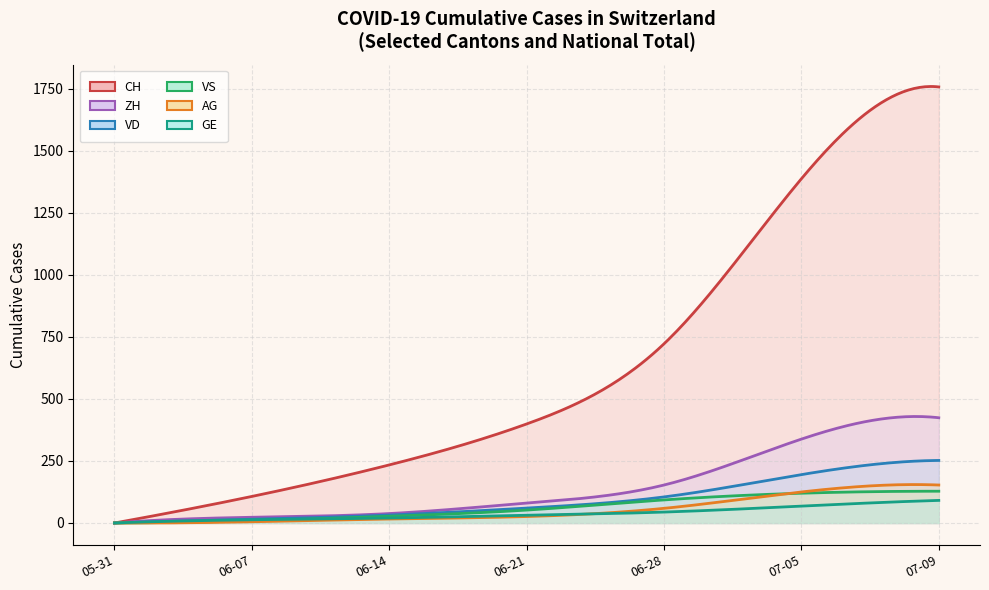

What are all the series names shown in the legend?

CH, VD, ZH, VS, AG, GE